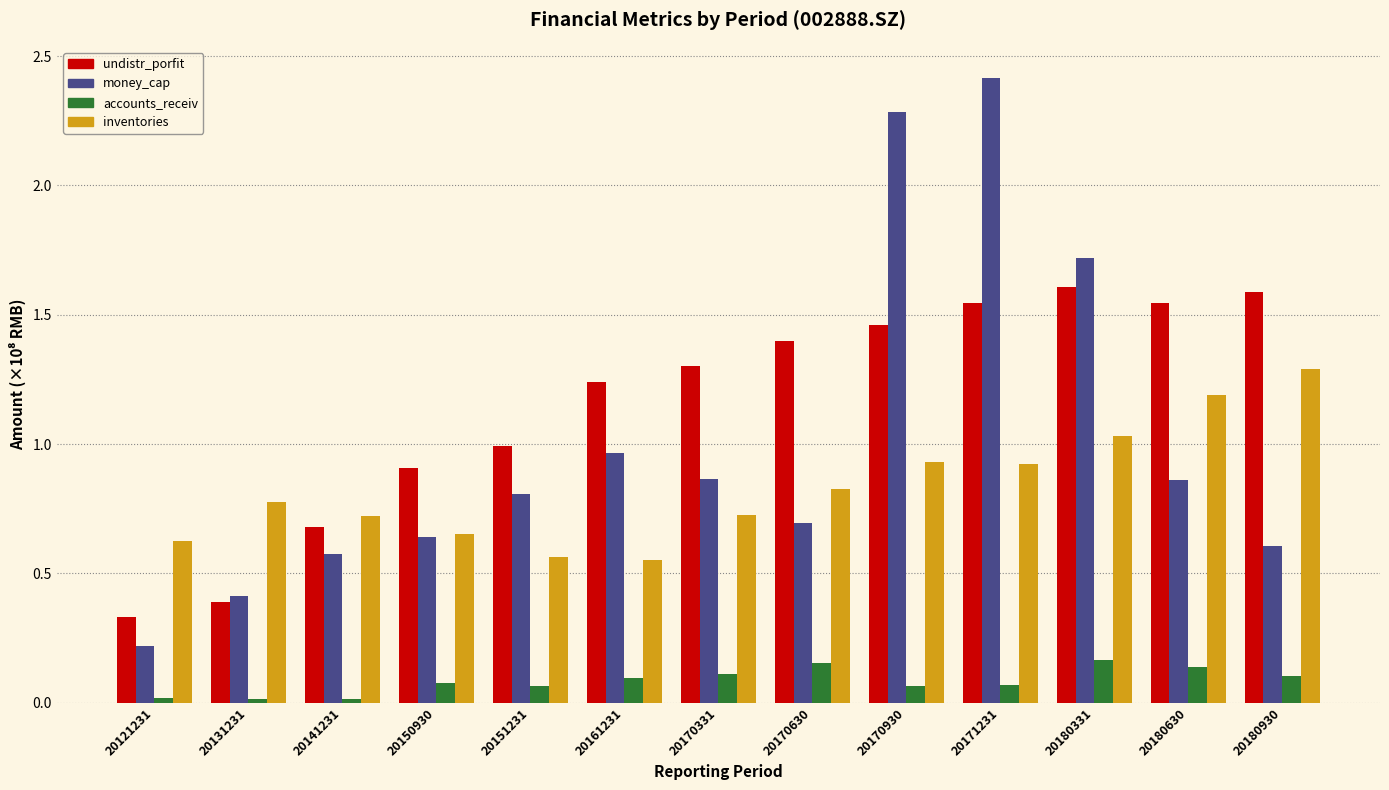

What is the difference between the highest and lowest values at 20180630?

1.4